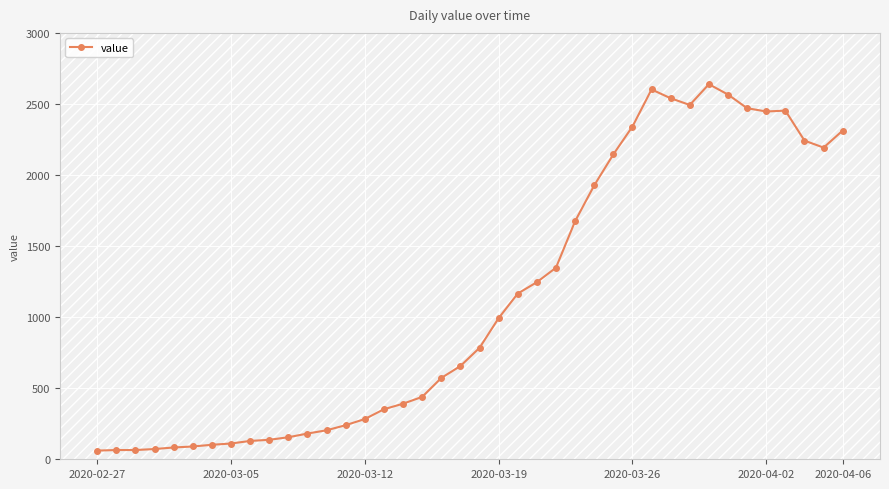

What is the value of the 10th point from the left?

137